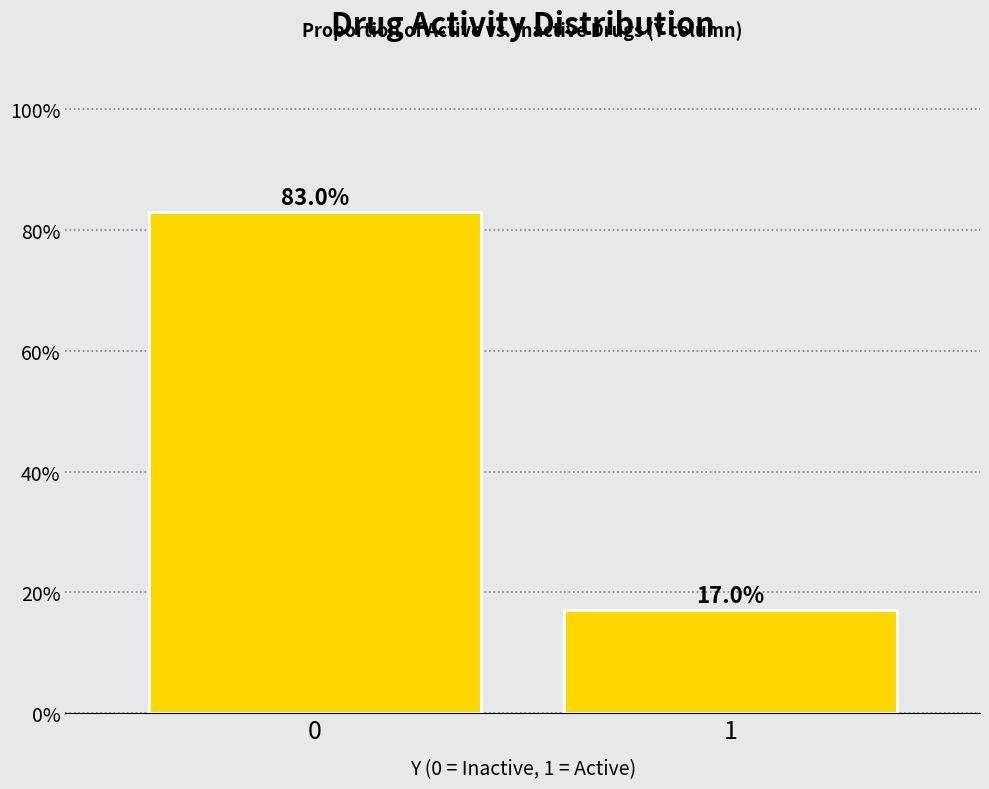

Reading left to right, transcribe all the data shown in this chart.

83.0	17.0